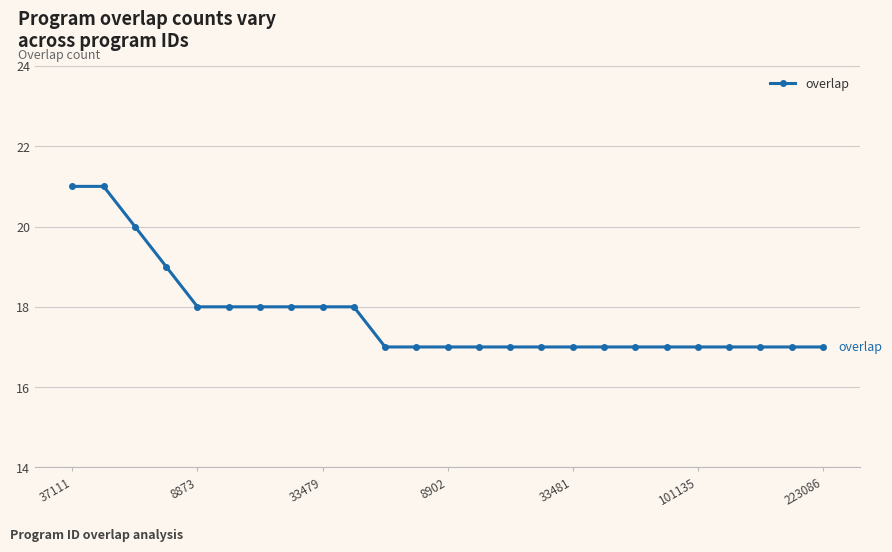

Does the chart have visible grid lines?

Yes